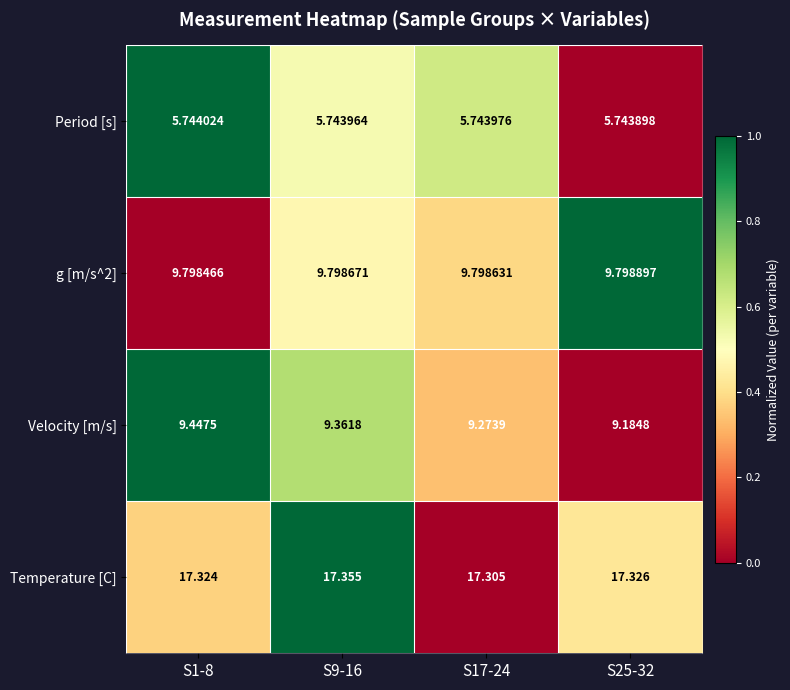

Between S1-8 and S17-24, which series saw the biggest shift?

Velocity [m/s]